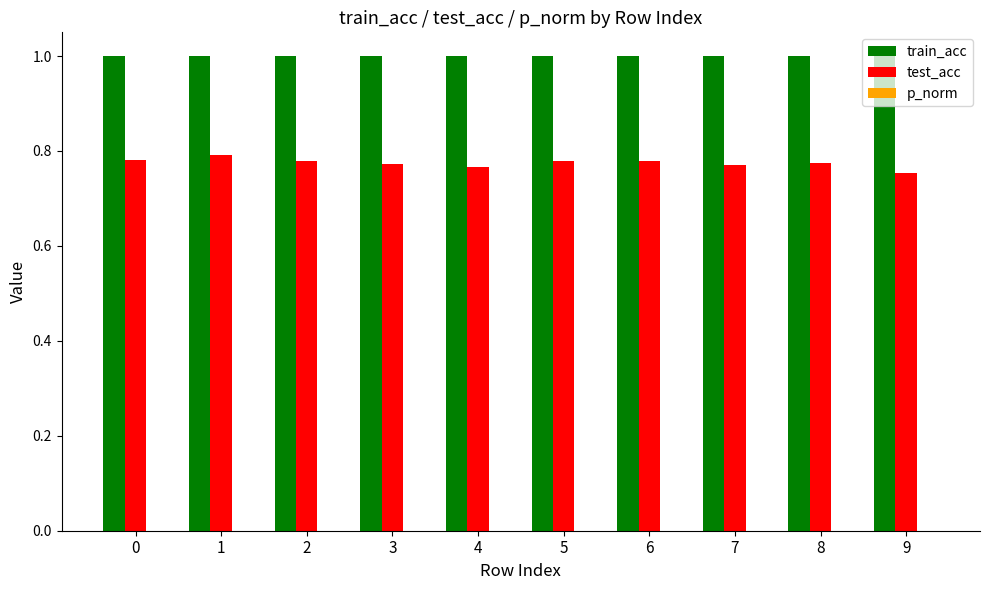

Rank the series by their average value, from highest to lowest.

train_acc, test_acc